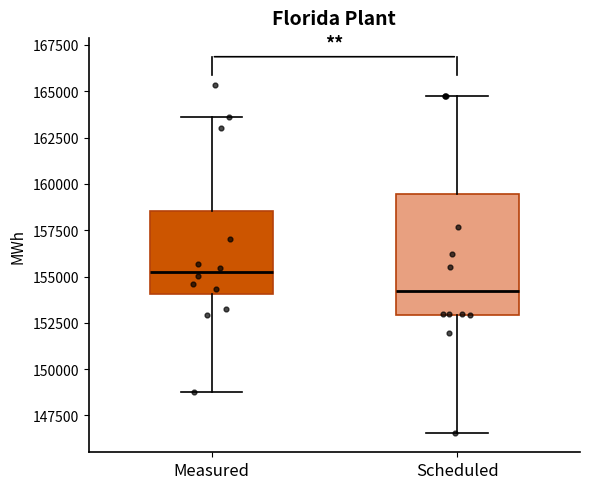

Reading left to right, read every box against the y-axis: the position of its median line, the range the box covers, and the ends of its whiskers. The values are not printed on the chart, so give them approximately, as read against the axis.

Measured: median 155000, box 154000 to 158500, whiskers 149000 to 163500
Scheduled: median 154000, box 153000 to 159500, whiskers 146500 to 164500